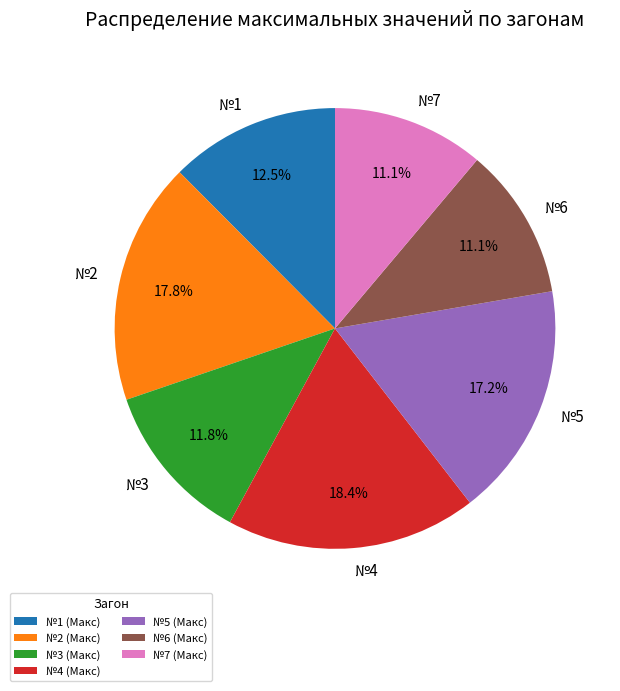

What portion of the pie excludes №1?

87.5%